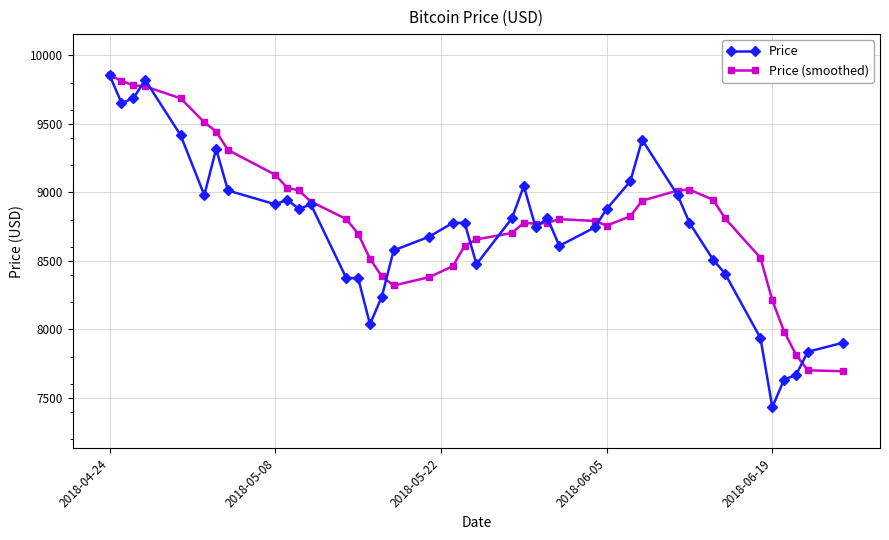

What is the lowest value of the Price (smoothed) series?

7695.4